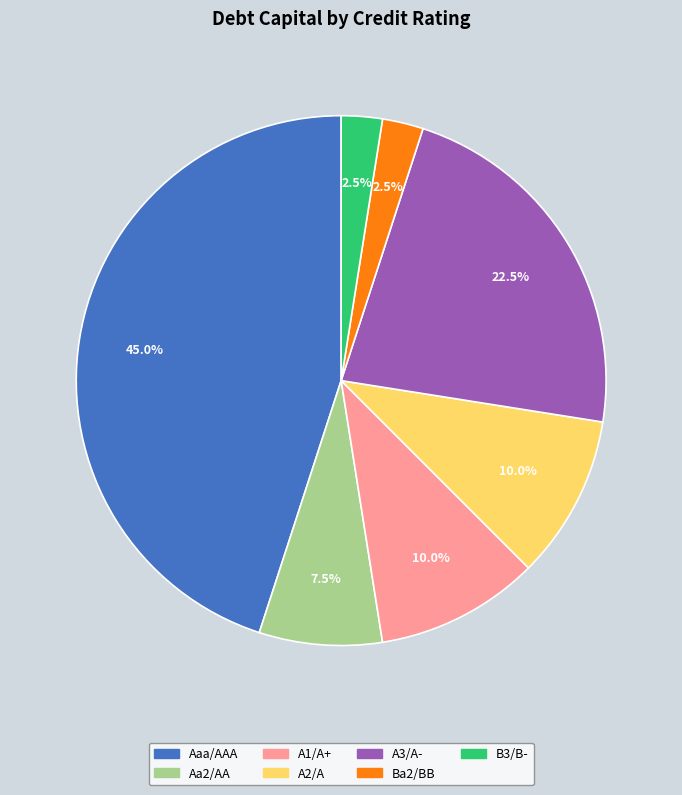

What portion of the pie excludes Ba2/BB?

97.5%